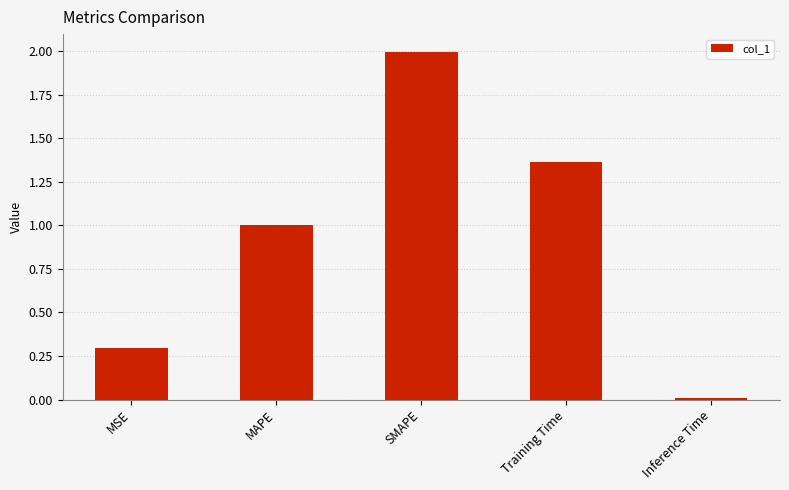

Are the bars horizontal?

No